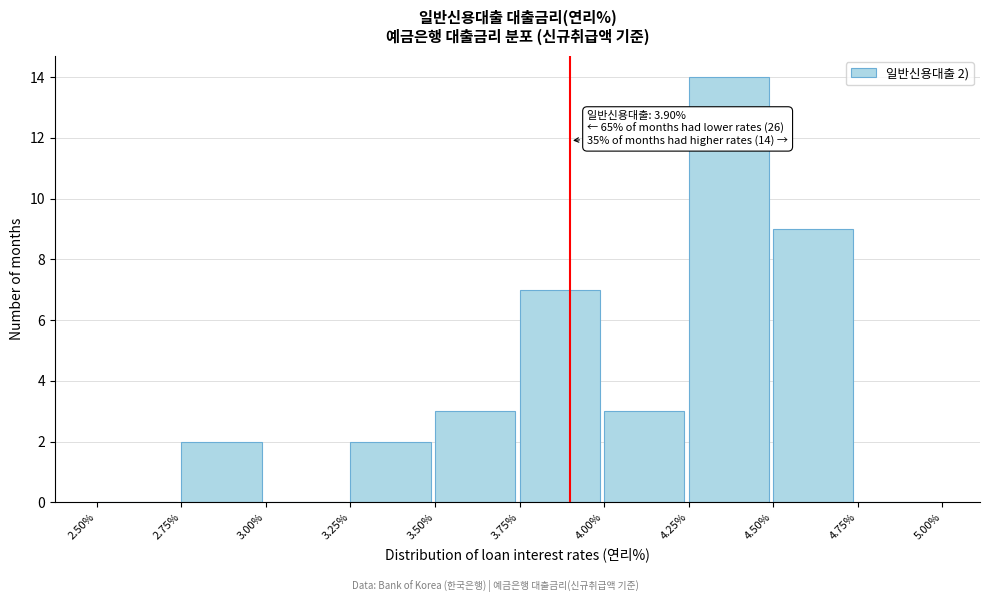

Over which range of the x-axis is the bar tallest?

4.25% to 4.50%